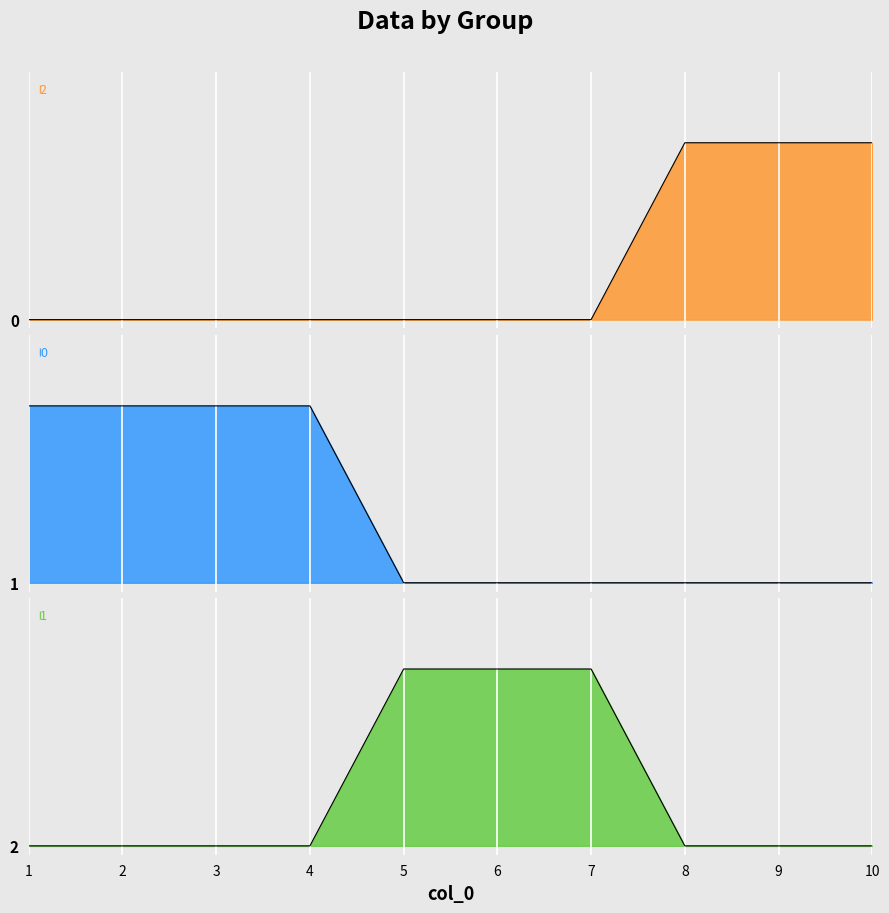

What are all the series names shown in the legend?

2, 0, 1